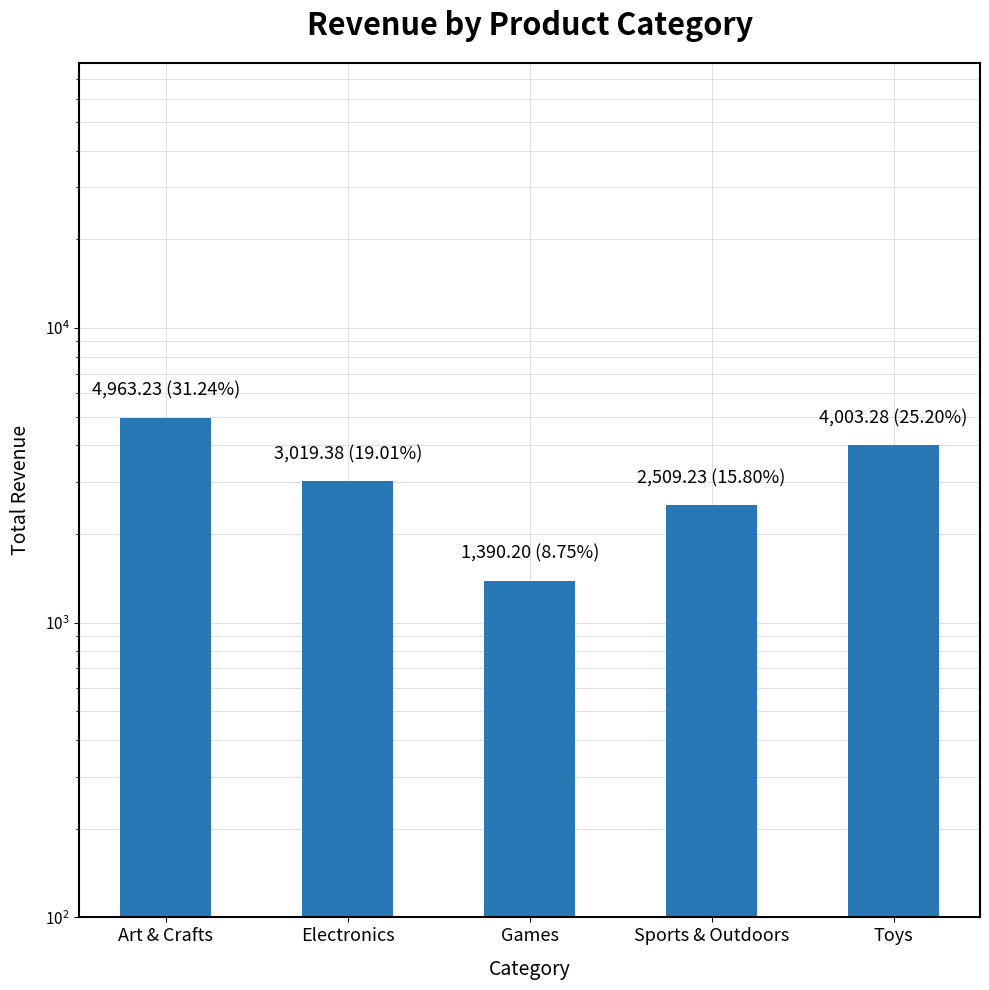

What is the average value?

3177.1